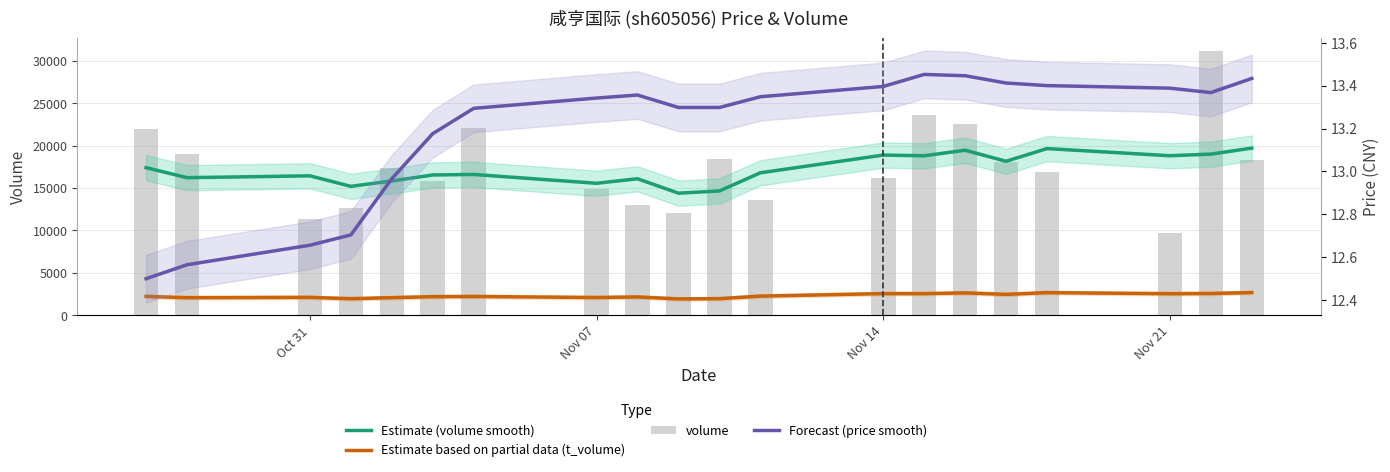

What is the average value of the Forecast (price smooth) series?

13.2